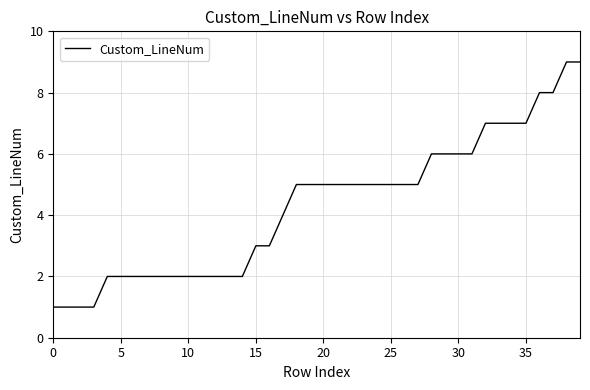

How many lines are shown in the chart?

1